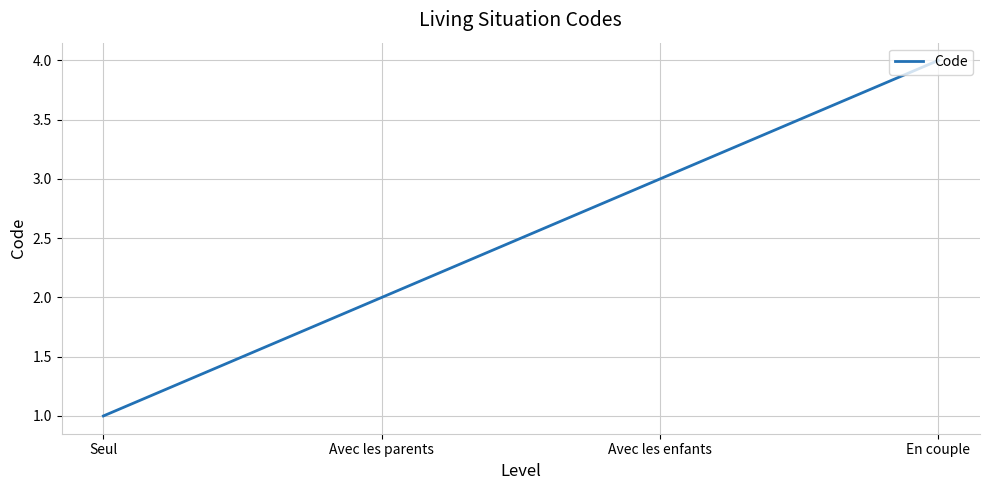

What is the greatest value displayed?

4